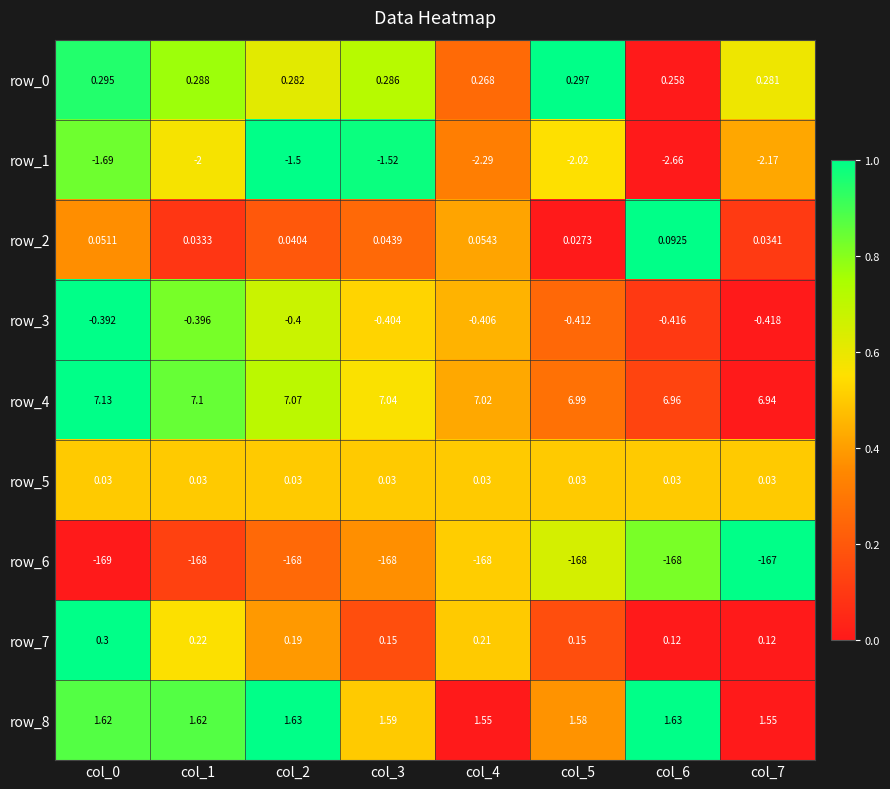

What is the spread (max minus min) of values at col_5?

175.0